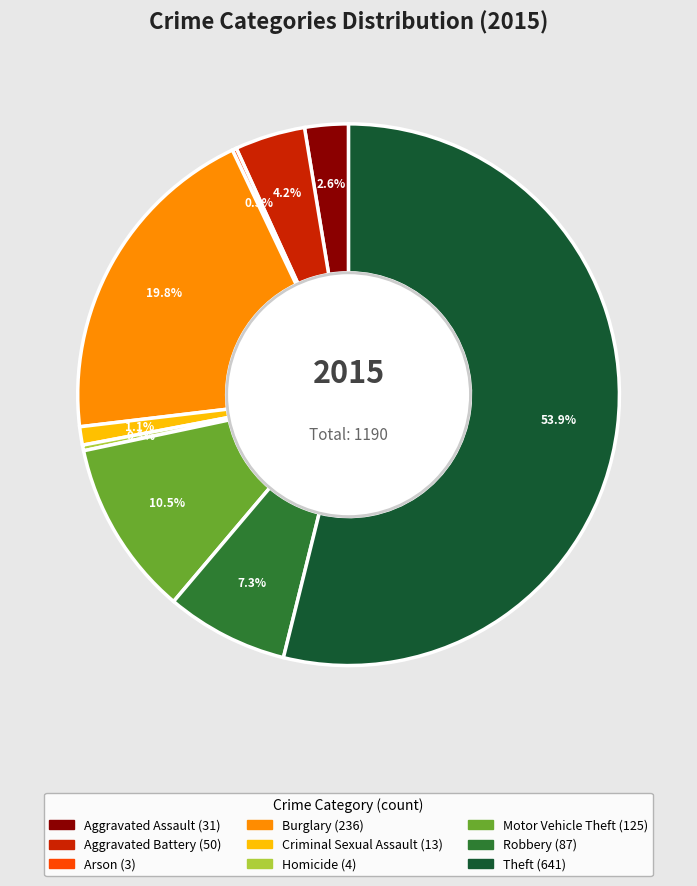

Approximately how many times larger is the value at Theft compared to Robbery?

7.4